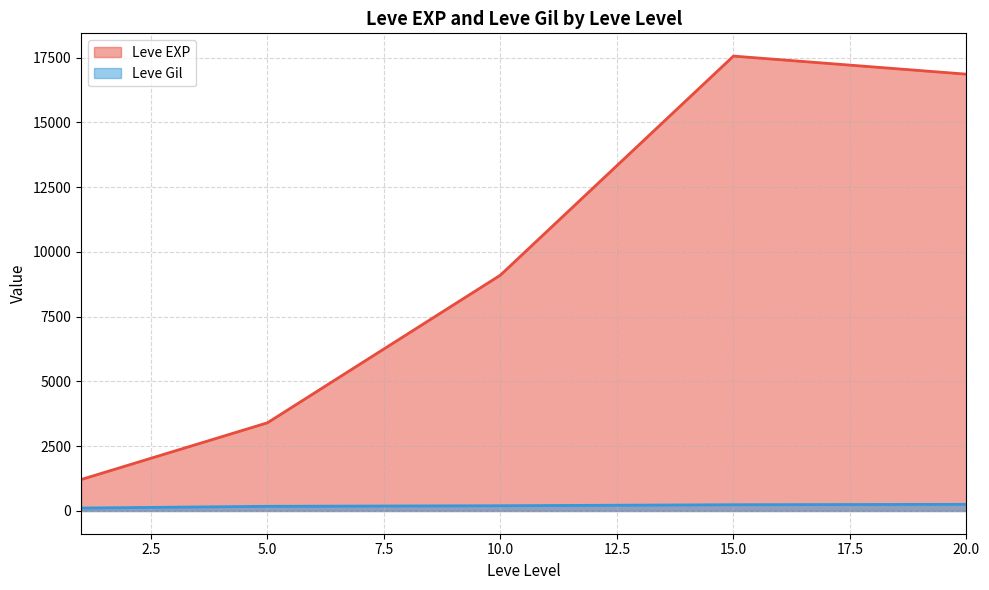

Which series changed the most between 1 and 15?

Leve EXP